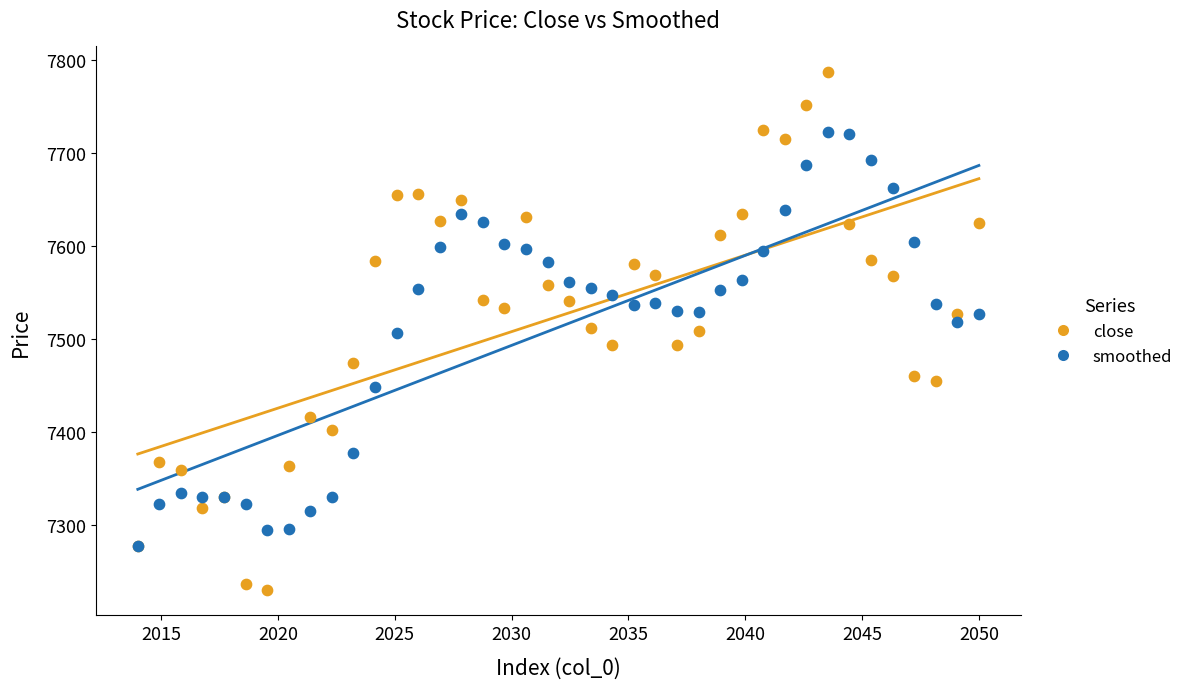

What are all the series names shown in the legend?

close, smoothed